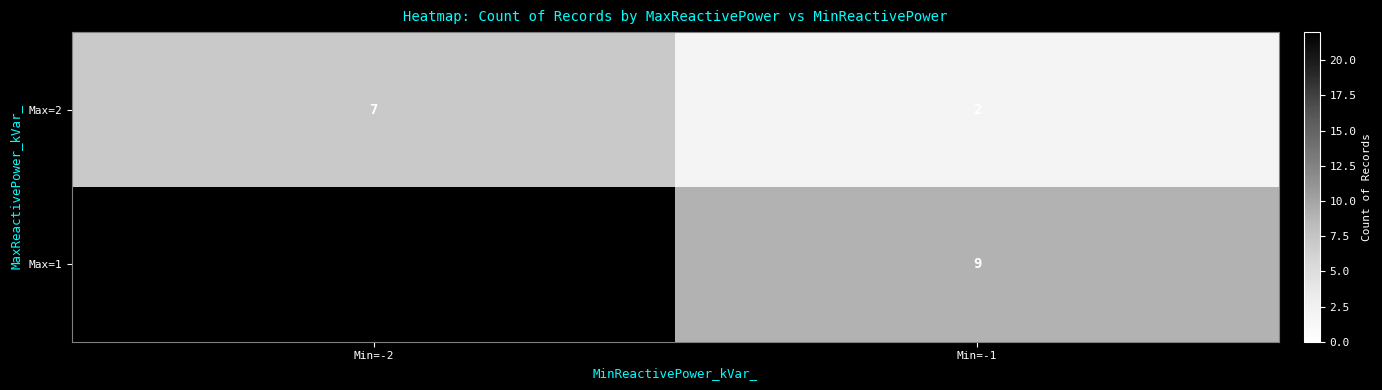

True or false: Max=1 has a value of 9 at Min=-1.

True